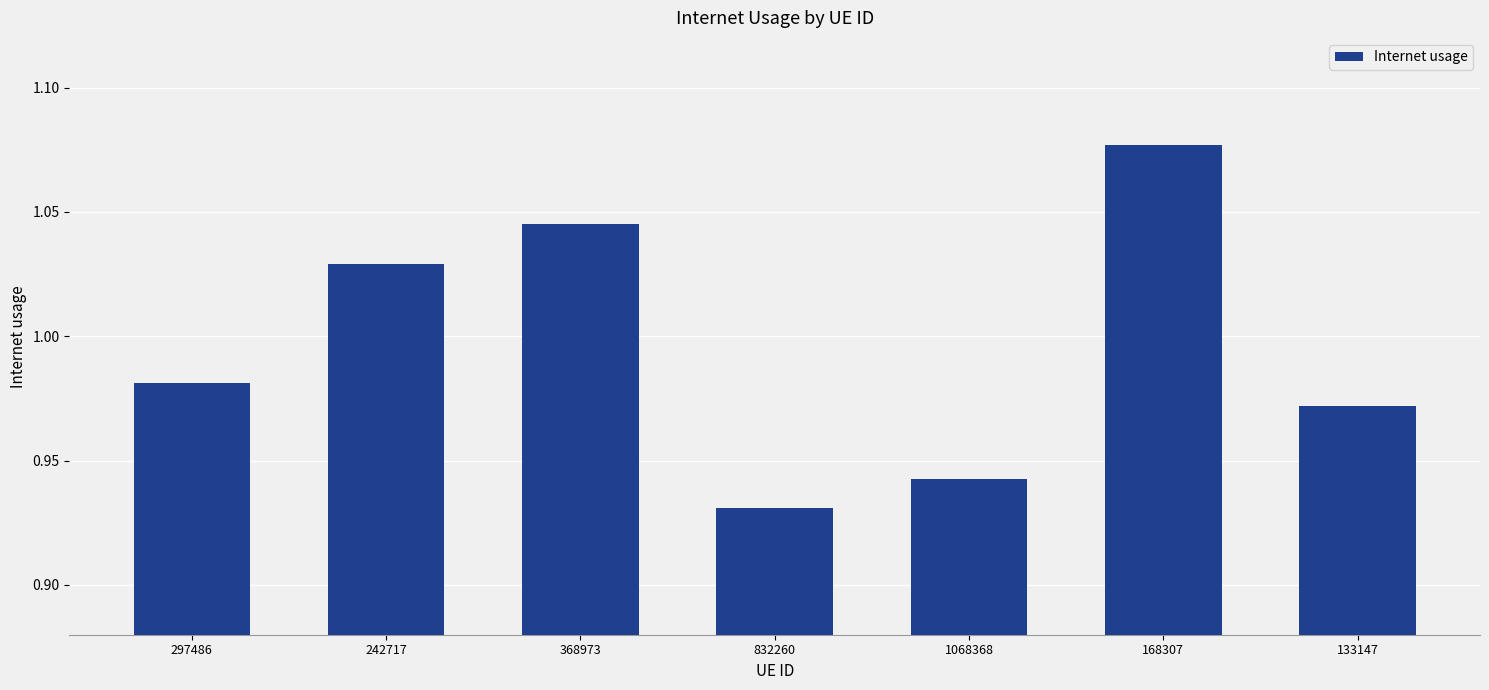

What is the label of the 7th bar from the left?

133147